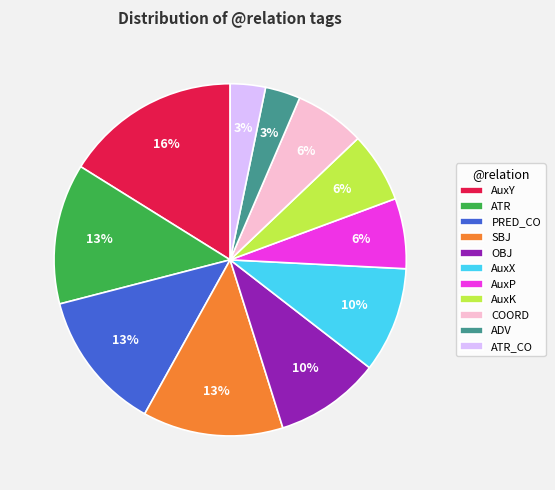

Is there a majority slice in this chart?

No